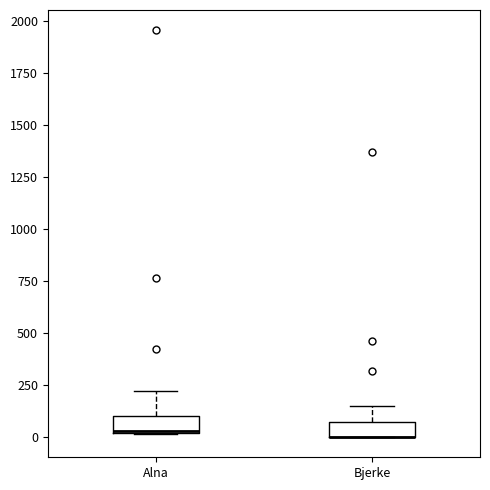

Where is the lower edge of the box for Bjerke on the y-axis? The values are not printed on the chart, so give them approximately, as read against the axis.

0